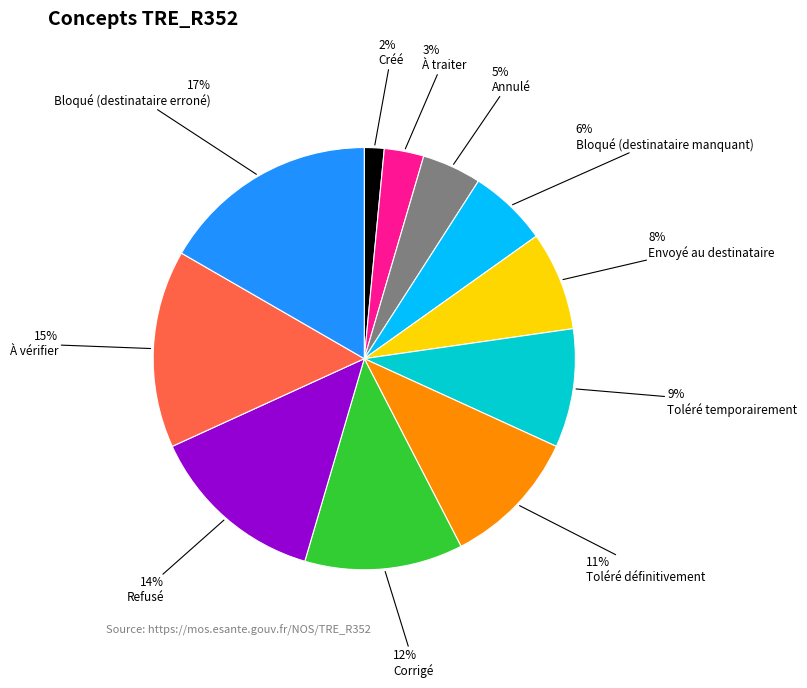

Count the number of slices in the pie.

11